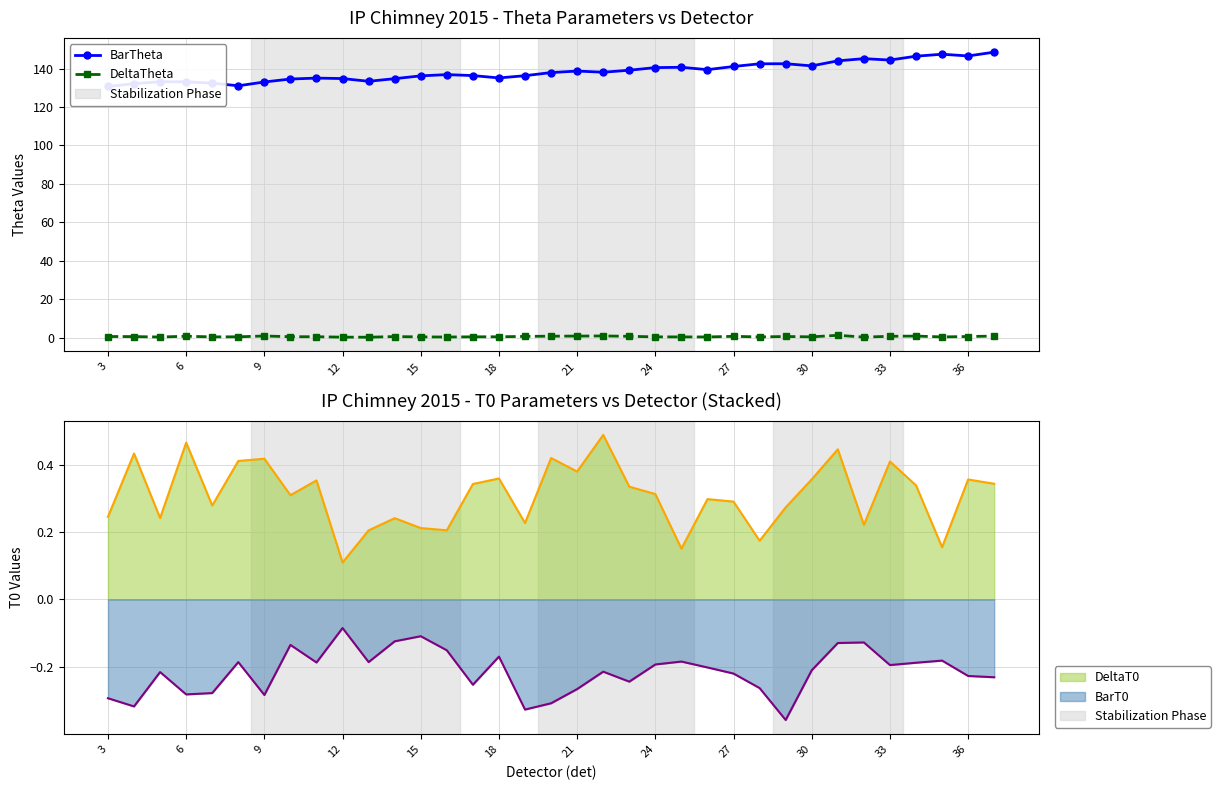

What is the difference between the DeltaTheta values at 28 and 21?

0.4